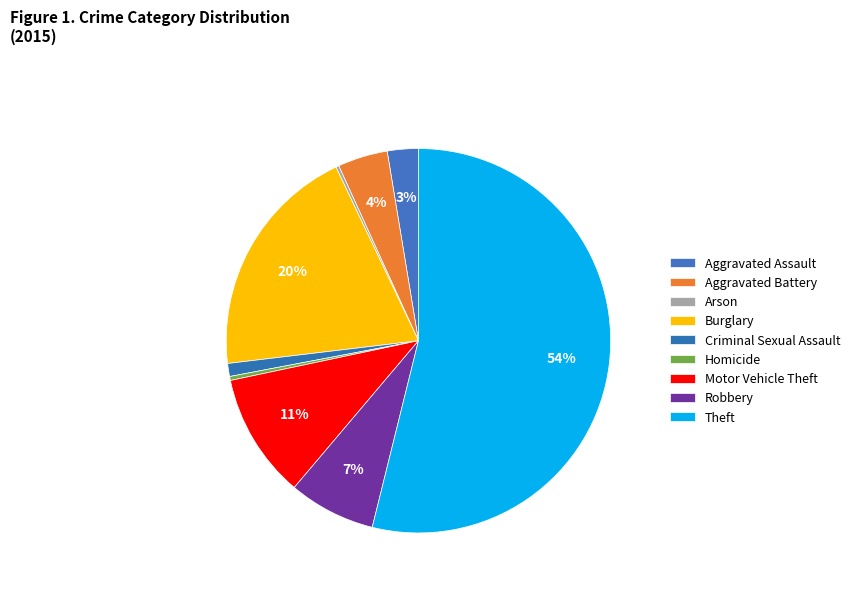

What is the largest slice in the pie chart?

Theft